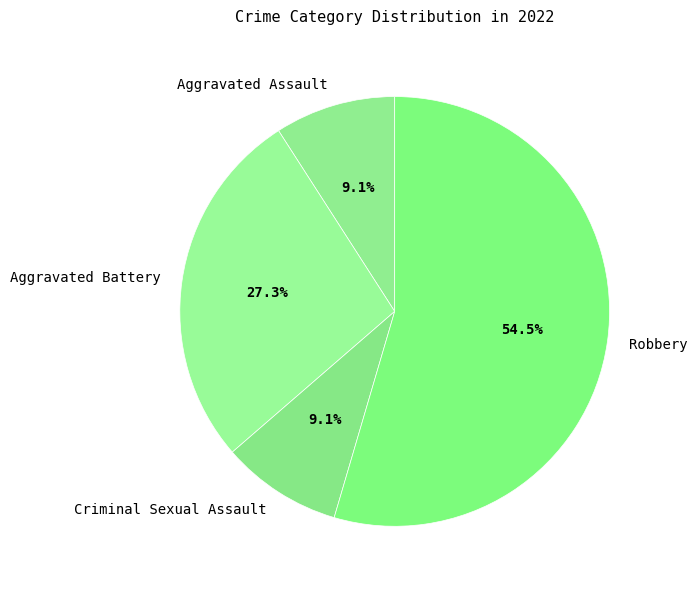

Is the sum of Robbery and Aggravated Assault greater than half?

Yes